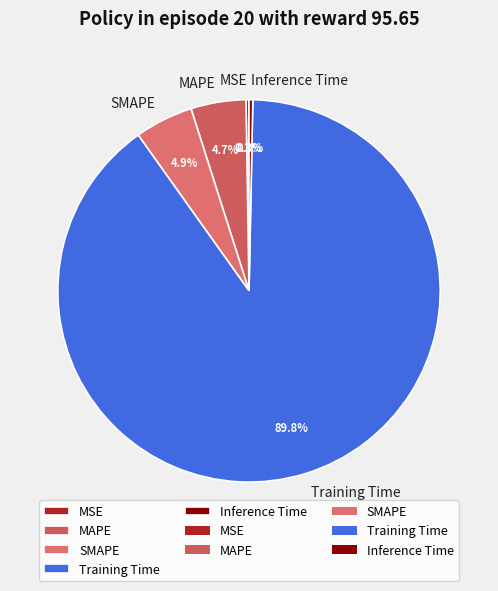

Is the sum of SMAPE and MAPE greater than half?

No